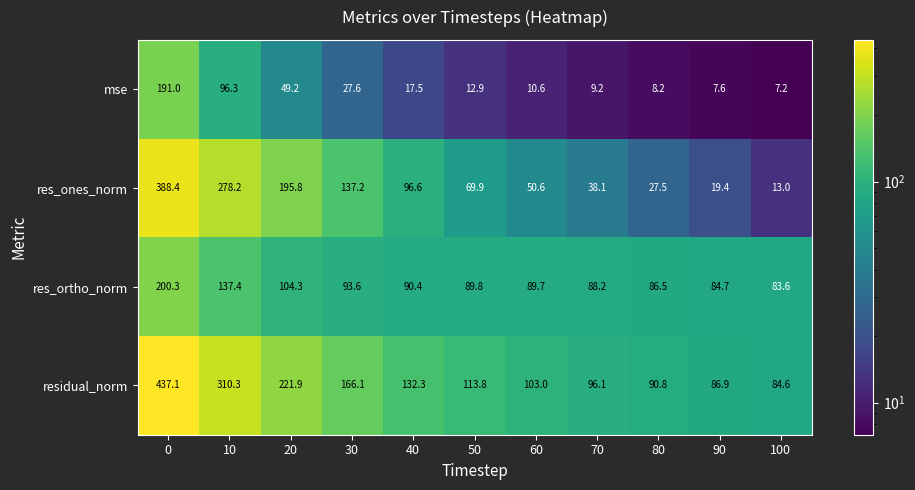

What is the sum of the res_ones_norm values at 60 and 30?

187.8